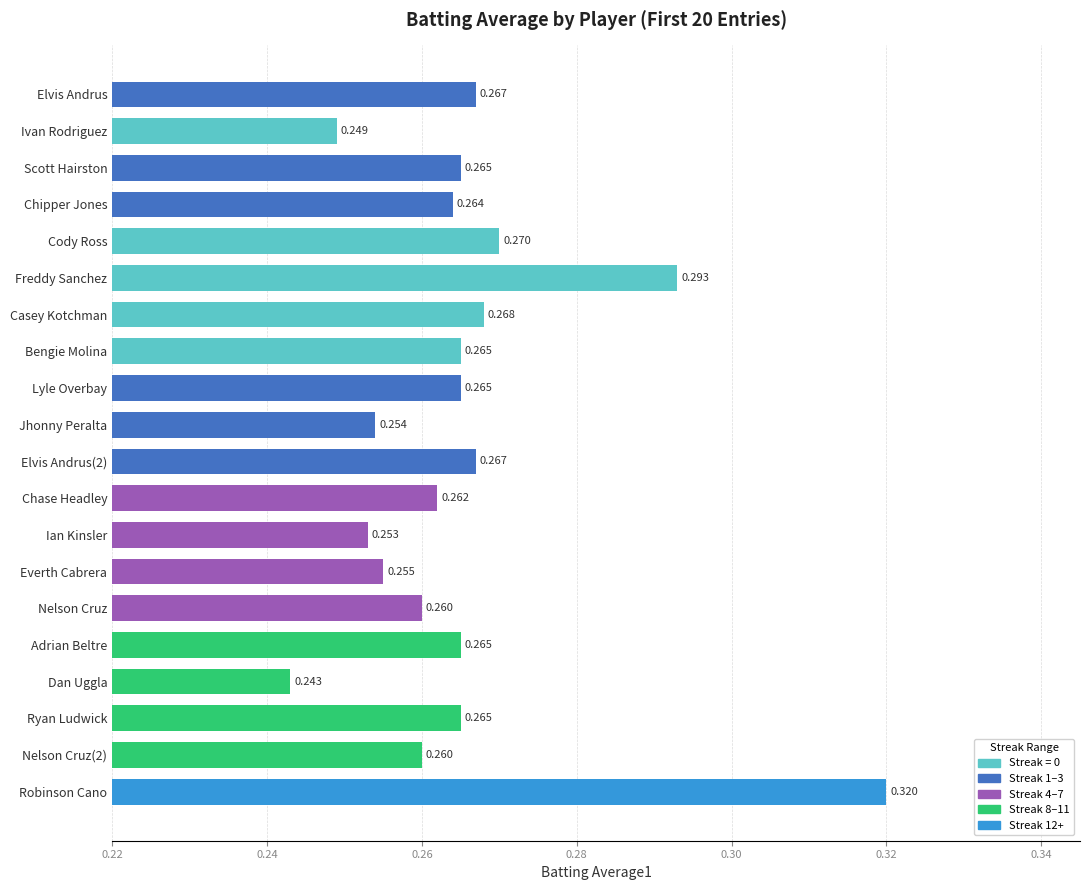

Which label corresponds to the smallest value in the chart?

Dan Uggla